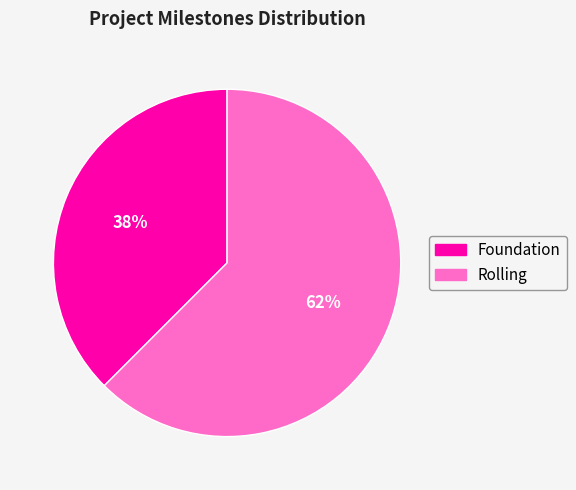

Which has a higher value, Rolling or Foundation?

Rolling